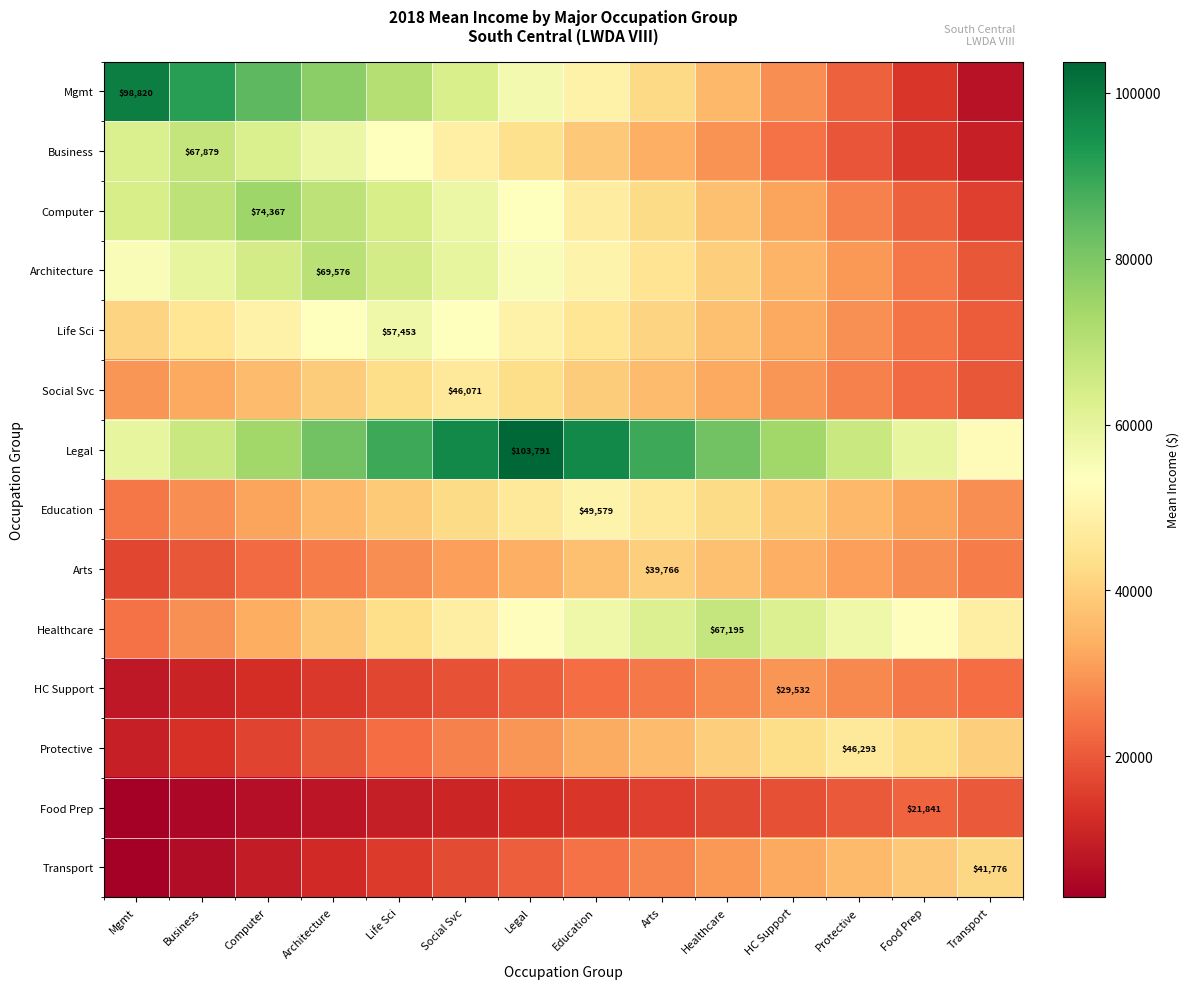

What is the sum of all Education values?

520579.5